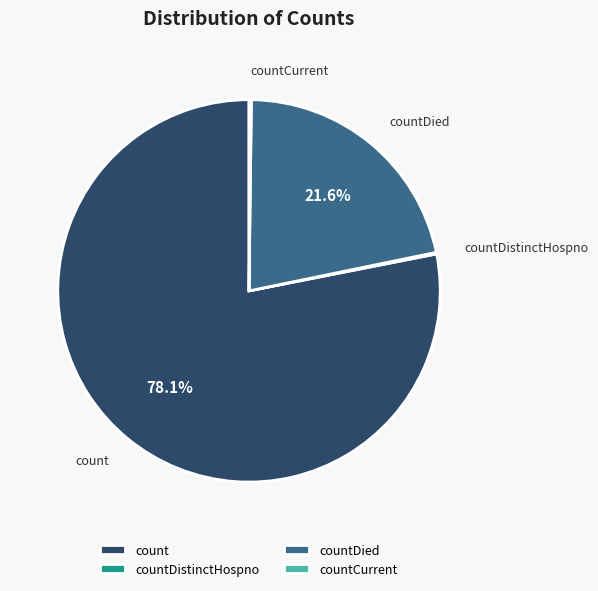

Which category has the biggest portion of the pie?

count